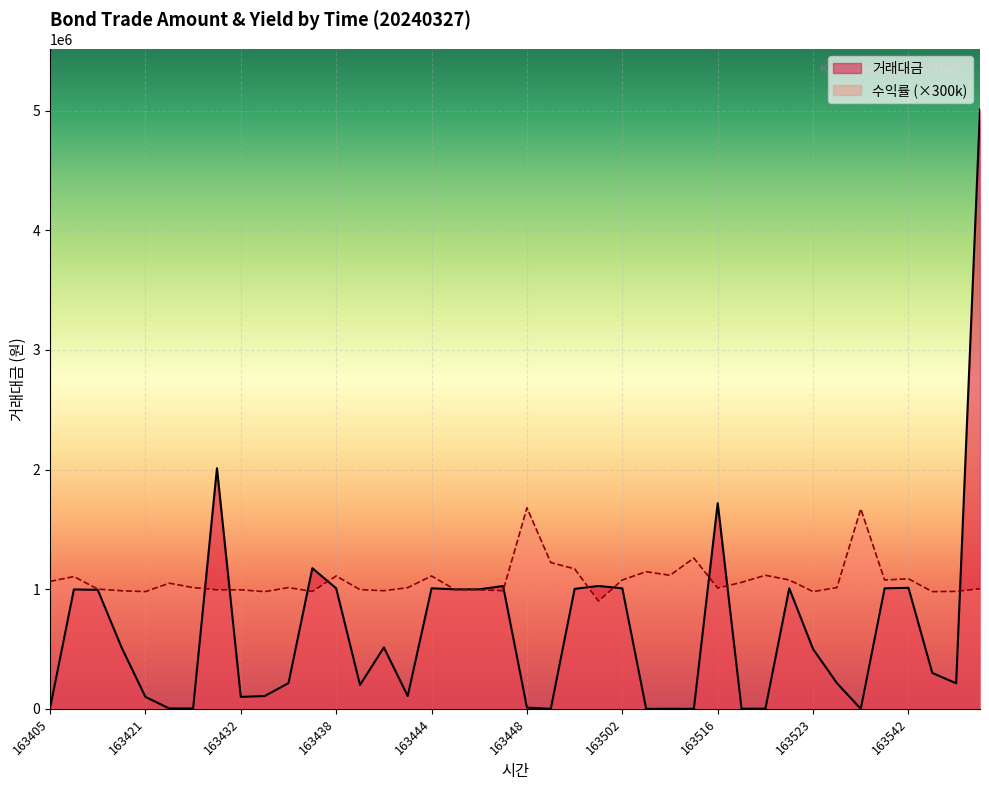

Where is the data nearest to the value 2504750?

163427